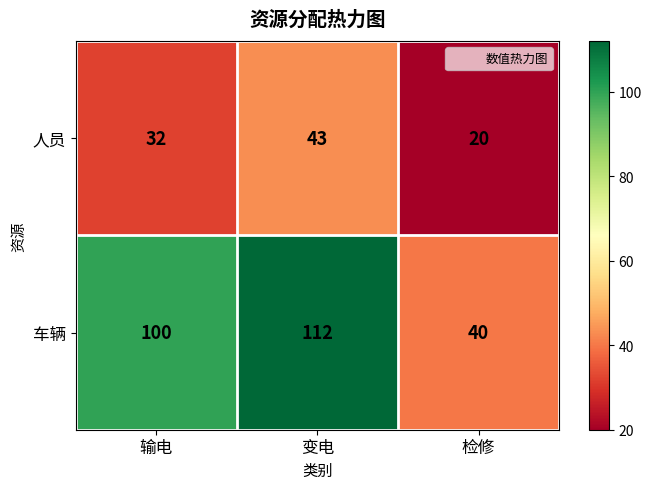

What is the spread (max minus min) of values at 变电?

69